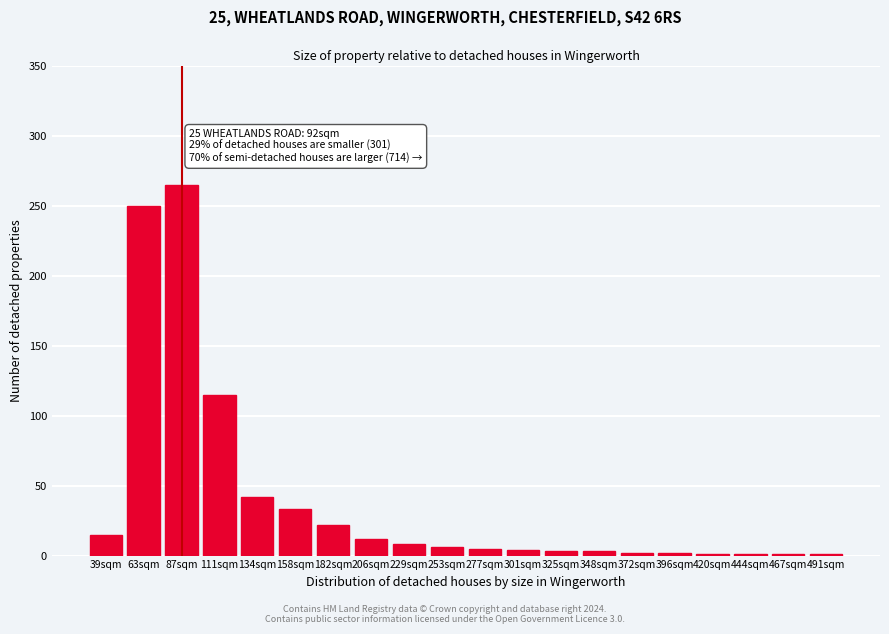

True or false: the data shows 1 at 444sqm.

True